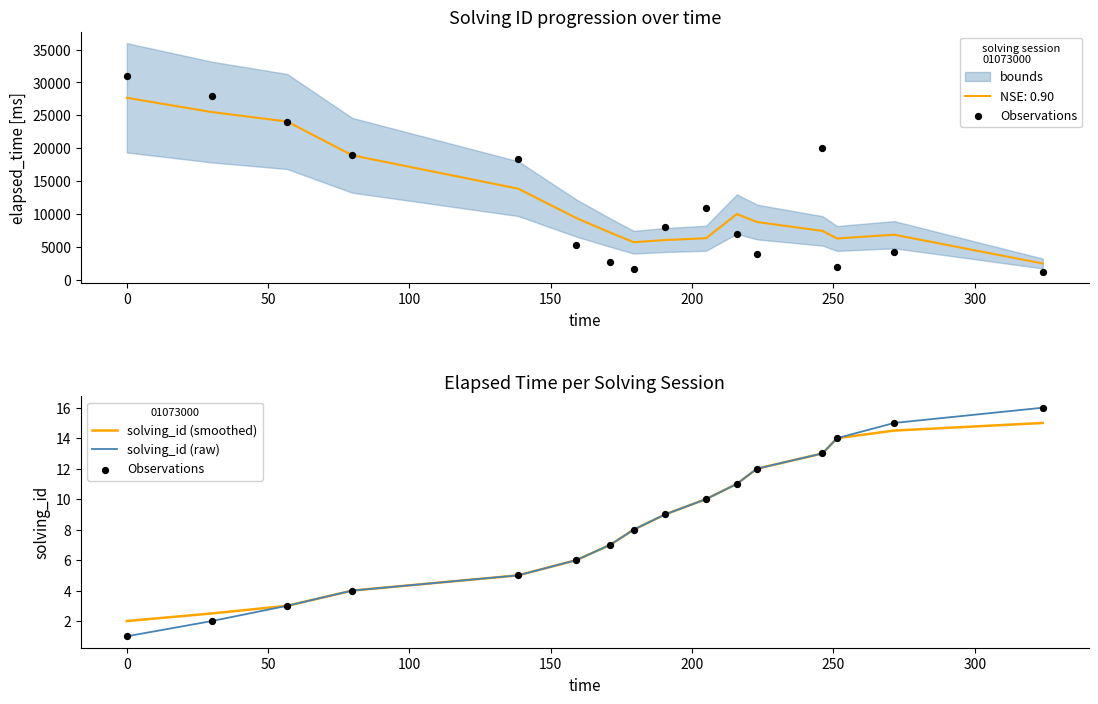

At how many categories does at least one series exceed 8?

8